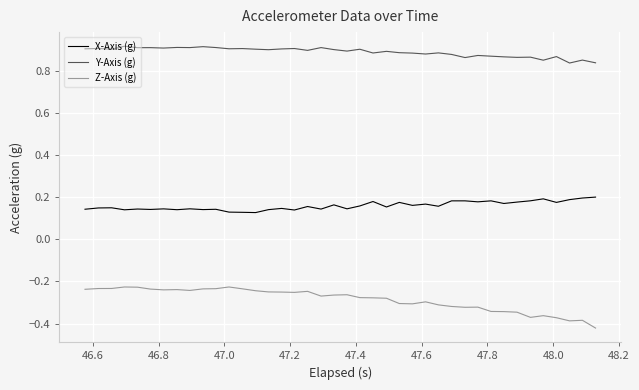

Which series has the largest total across all categories?

Y-Axis (g)